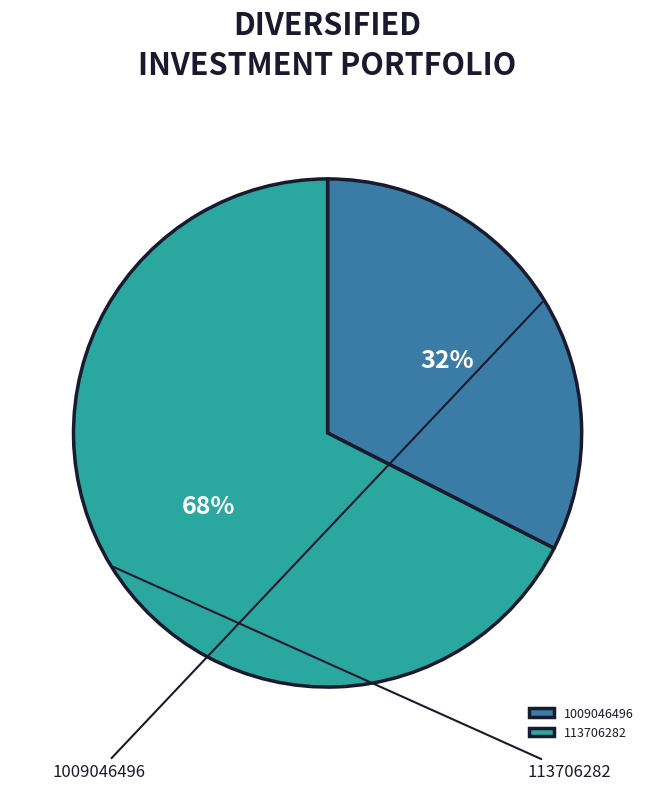

What percentage is the 1009046496 slice, to the nearest percent?

32%